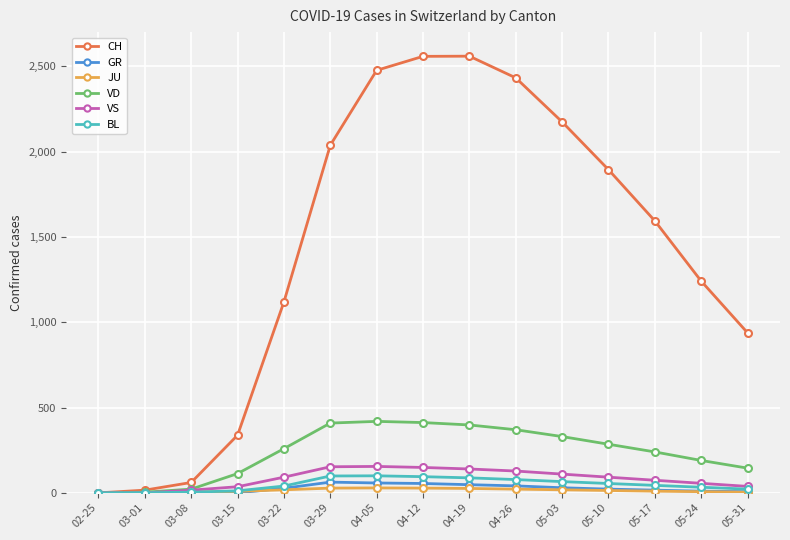

In BL, how many points are higher than both neighbors (excluding endpoints)?

1